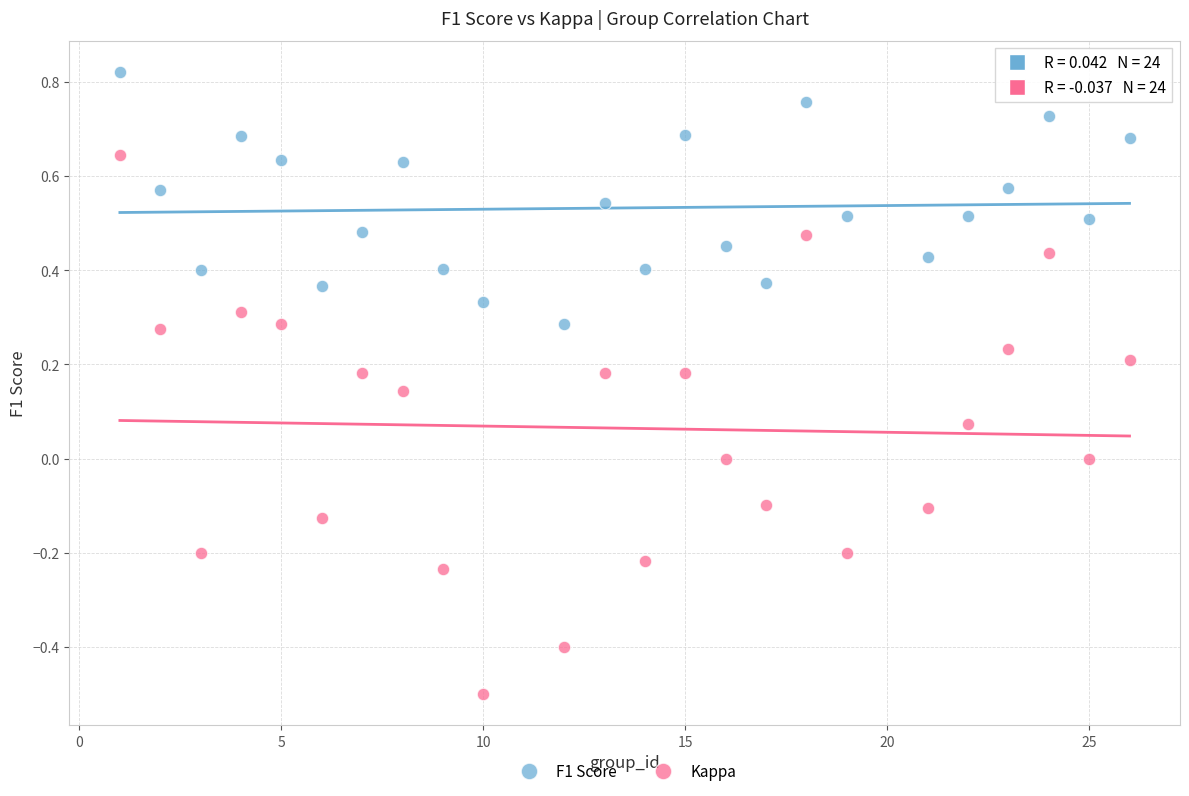

Which series has the widest spread of Y values?

Kappa